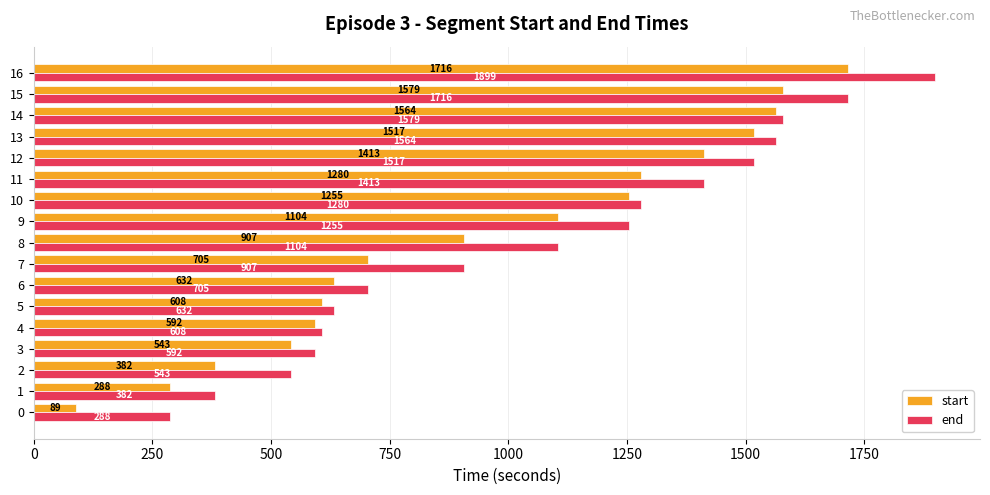

Read the start value at 13, to the nearest 50.

1500